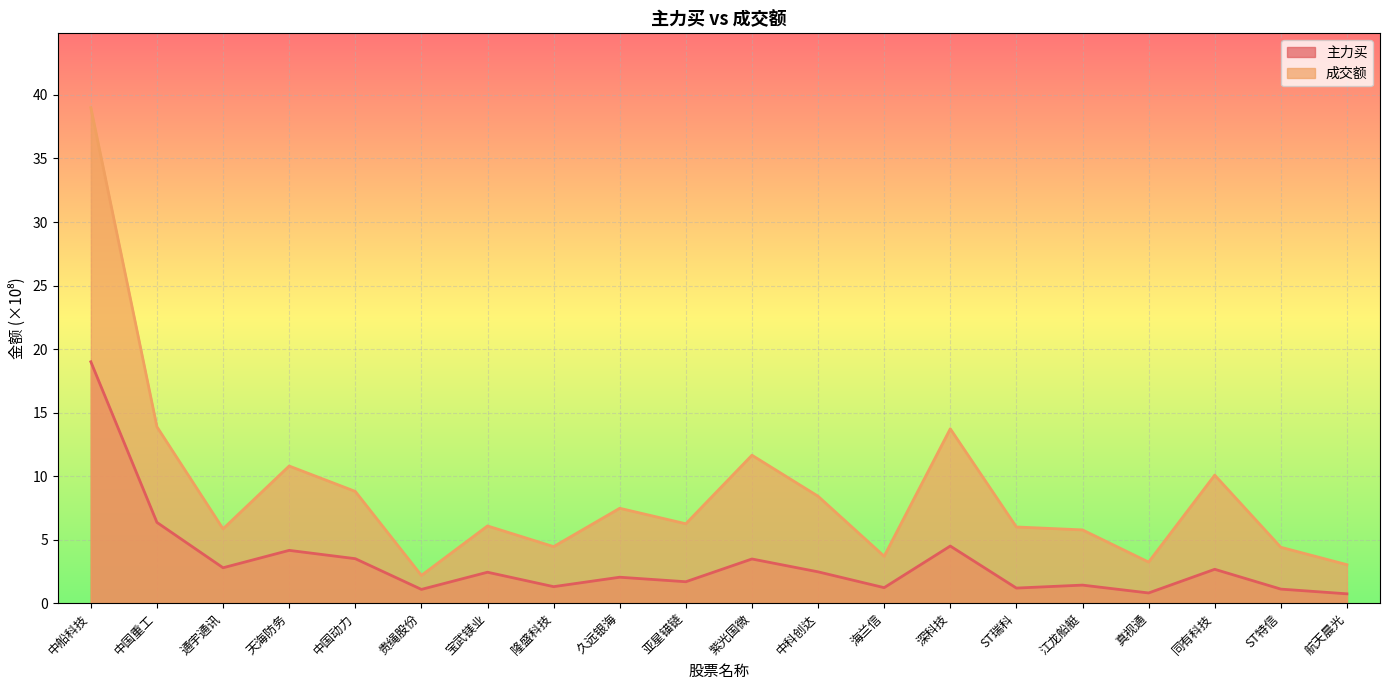

What is the label of the 16th point from the right?

中国动力